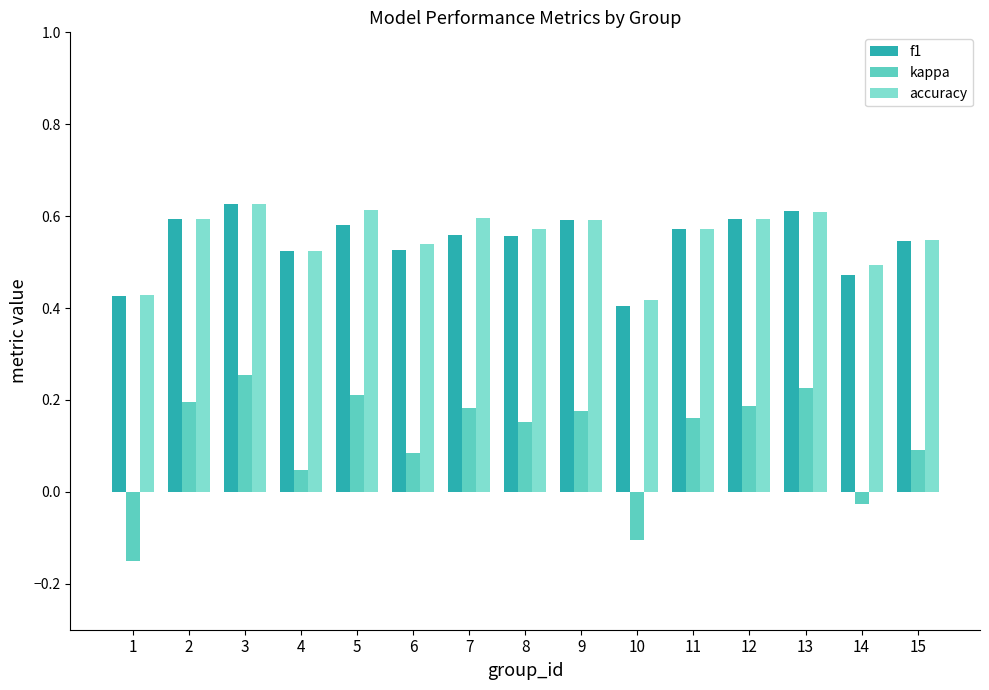

What is the sum of all kappa values?

1.7